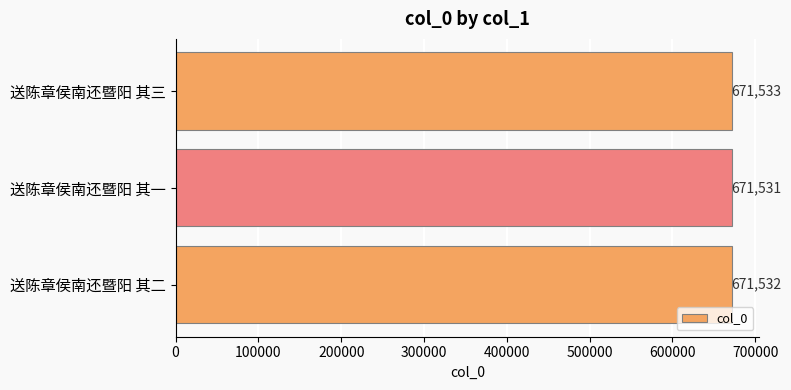

Where is the data nearest to the value 671532?

送陈章侯南还暨阳 其二